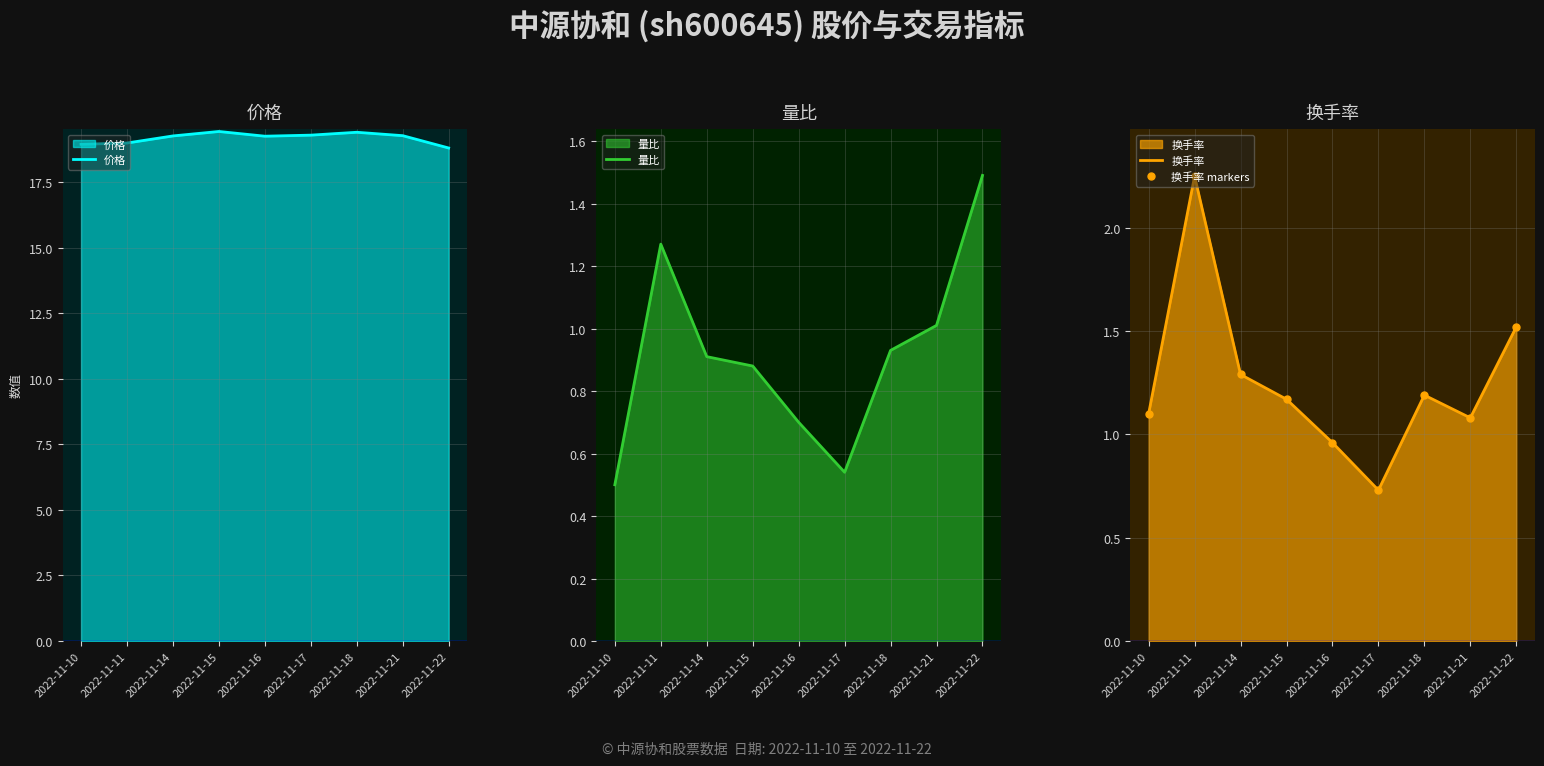

What is the difference between the maximum and minimum values in the 量比 series?

1.0